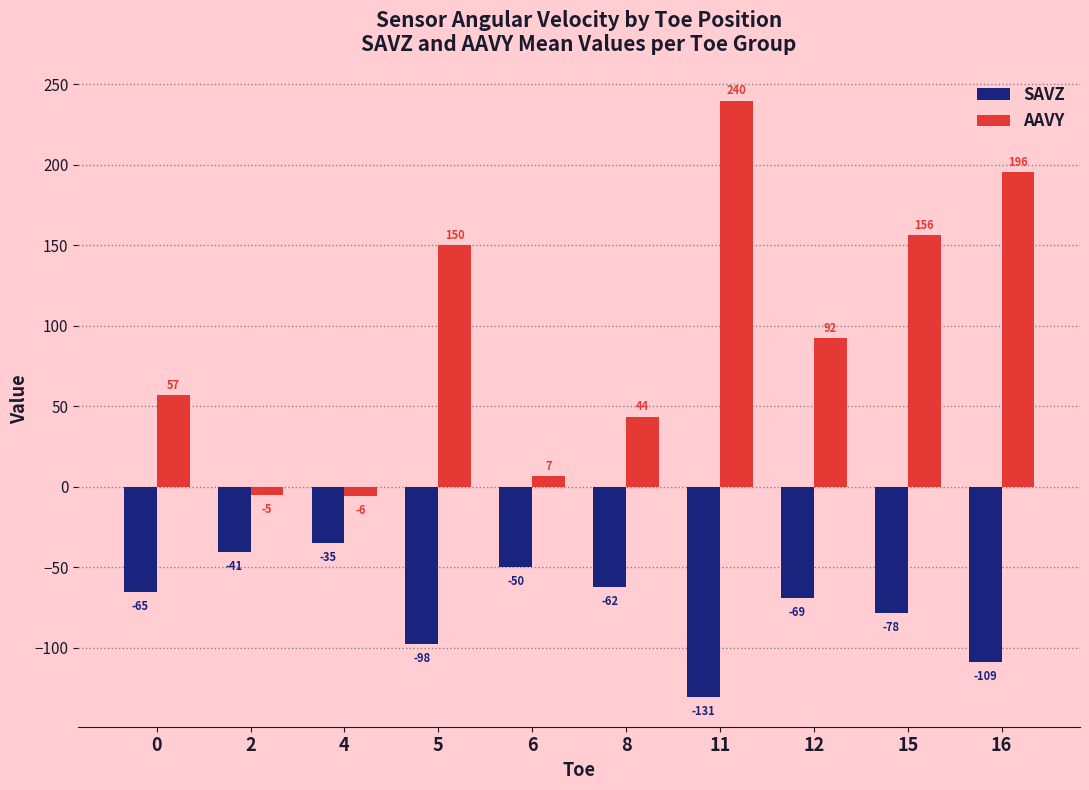

Does the chart contain stacked bars?

No